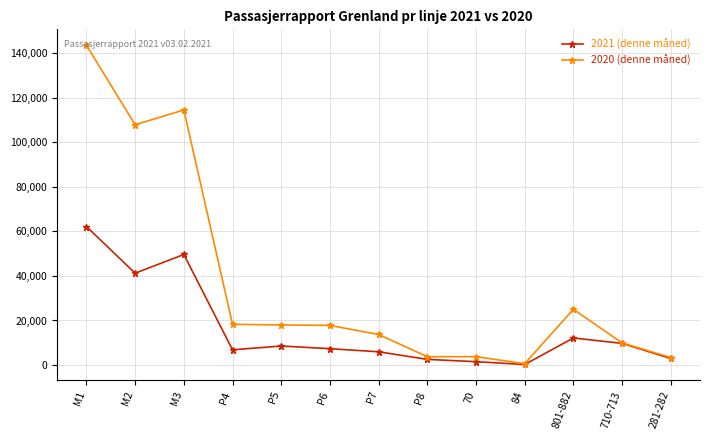

At which label does 2021 (denne måned) reach its peak?

M1